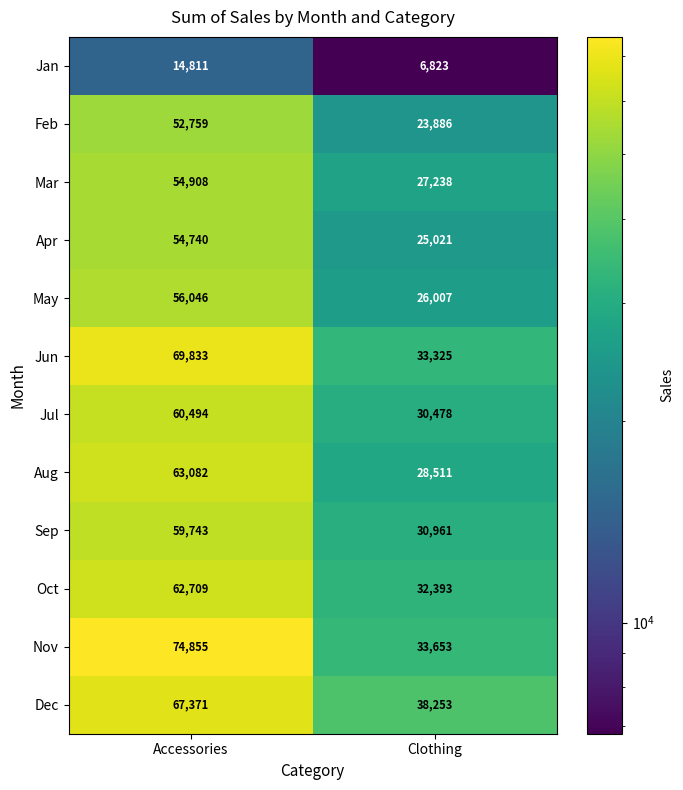

Which series has the widest spread of values?

Nov